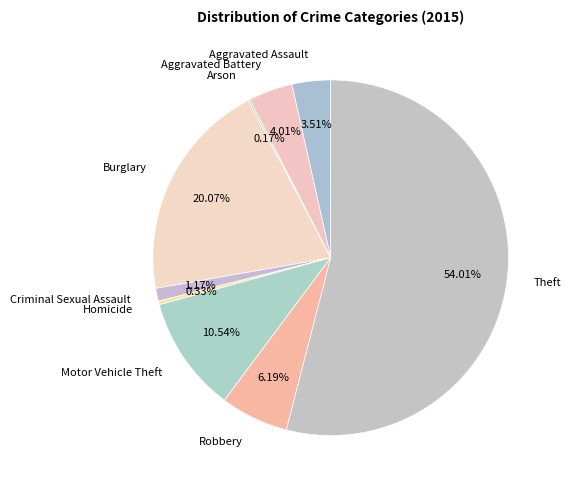

Do Burglary and Motor Vehicle Theft together represent more than half of the pie?

No